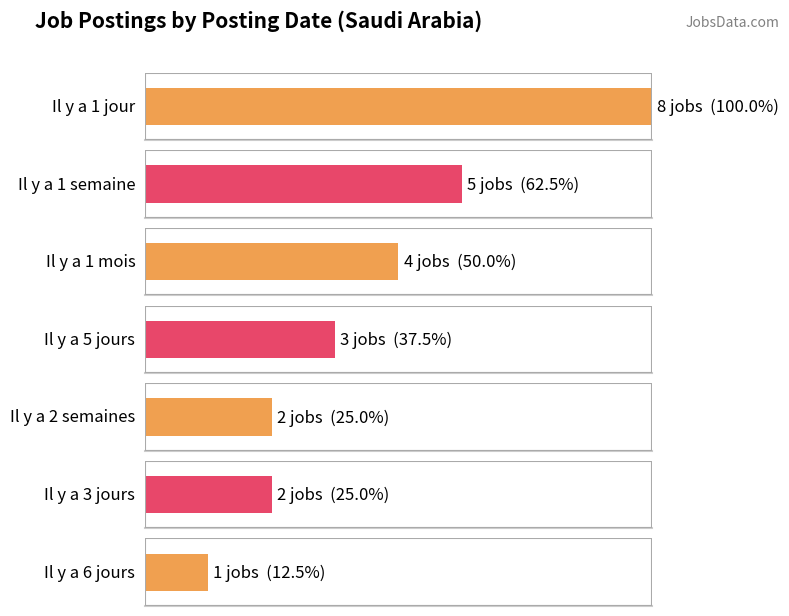

Rank the categories by value from highest to lowest.

Il y a 1 jour, Il y a 1 semaine, Il y a 1 mois, Il y a 5 jours, Il y a 2 semaines, Il y a 3 jours, Il y a 6 jours